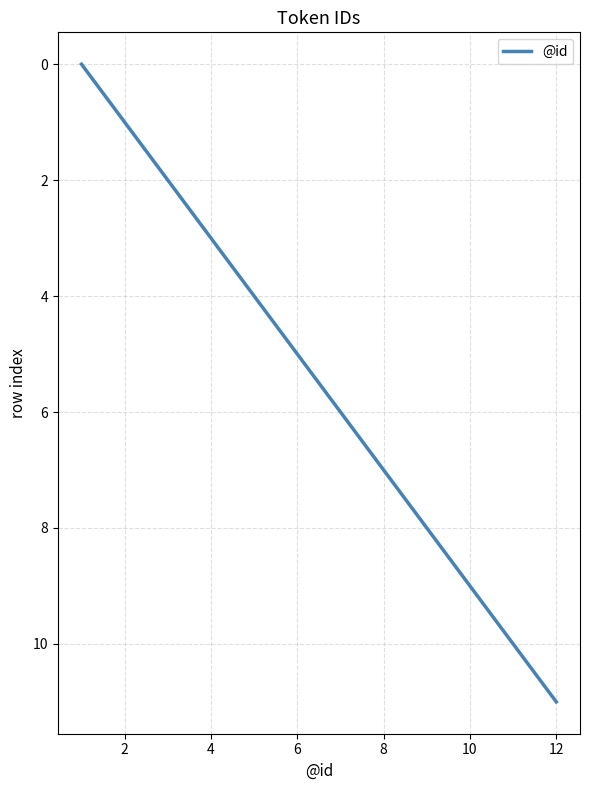

True or false: there are more than 0 points higher than both neighbors.

False